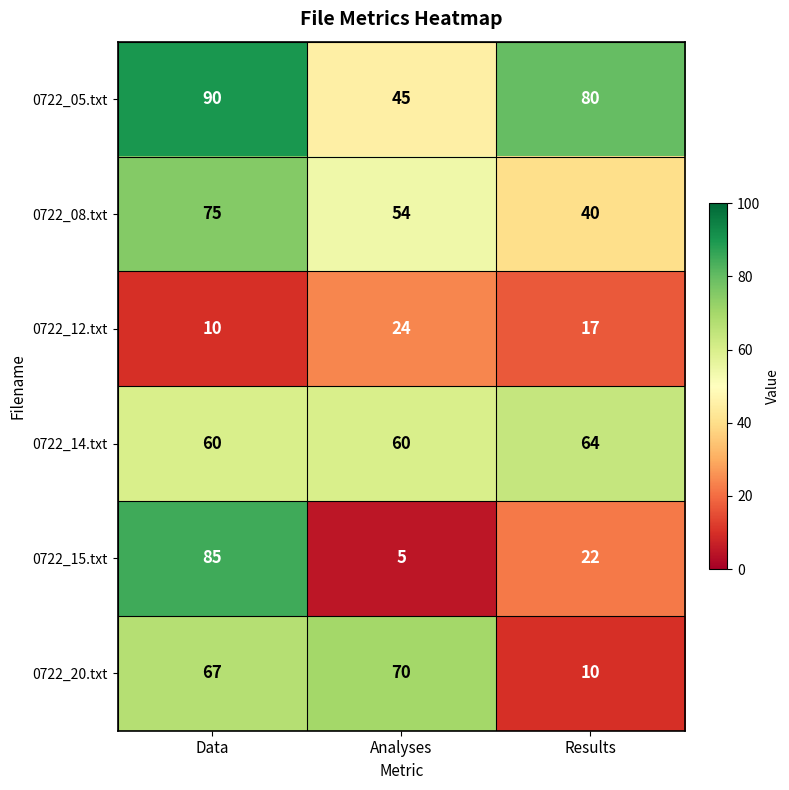

What is the minimum value shown in the chart?

5